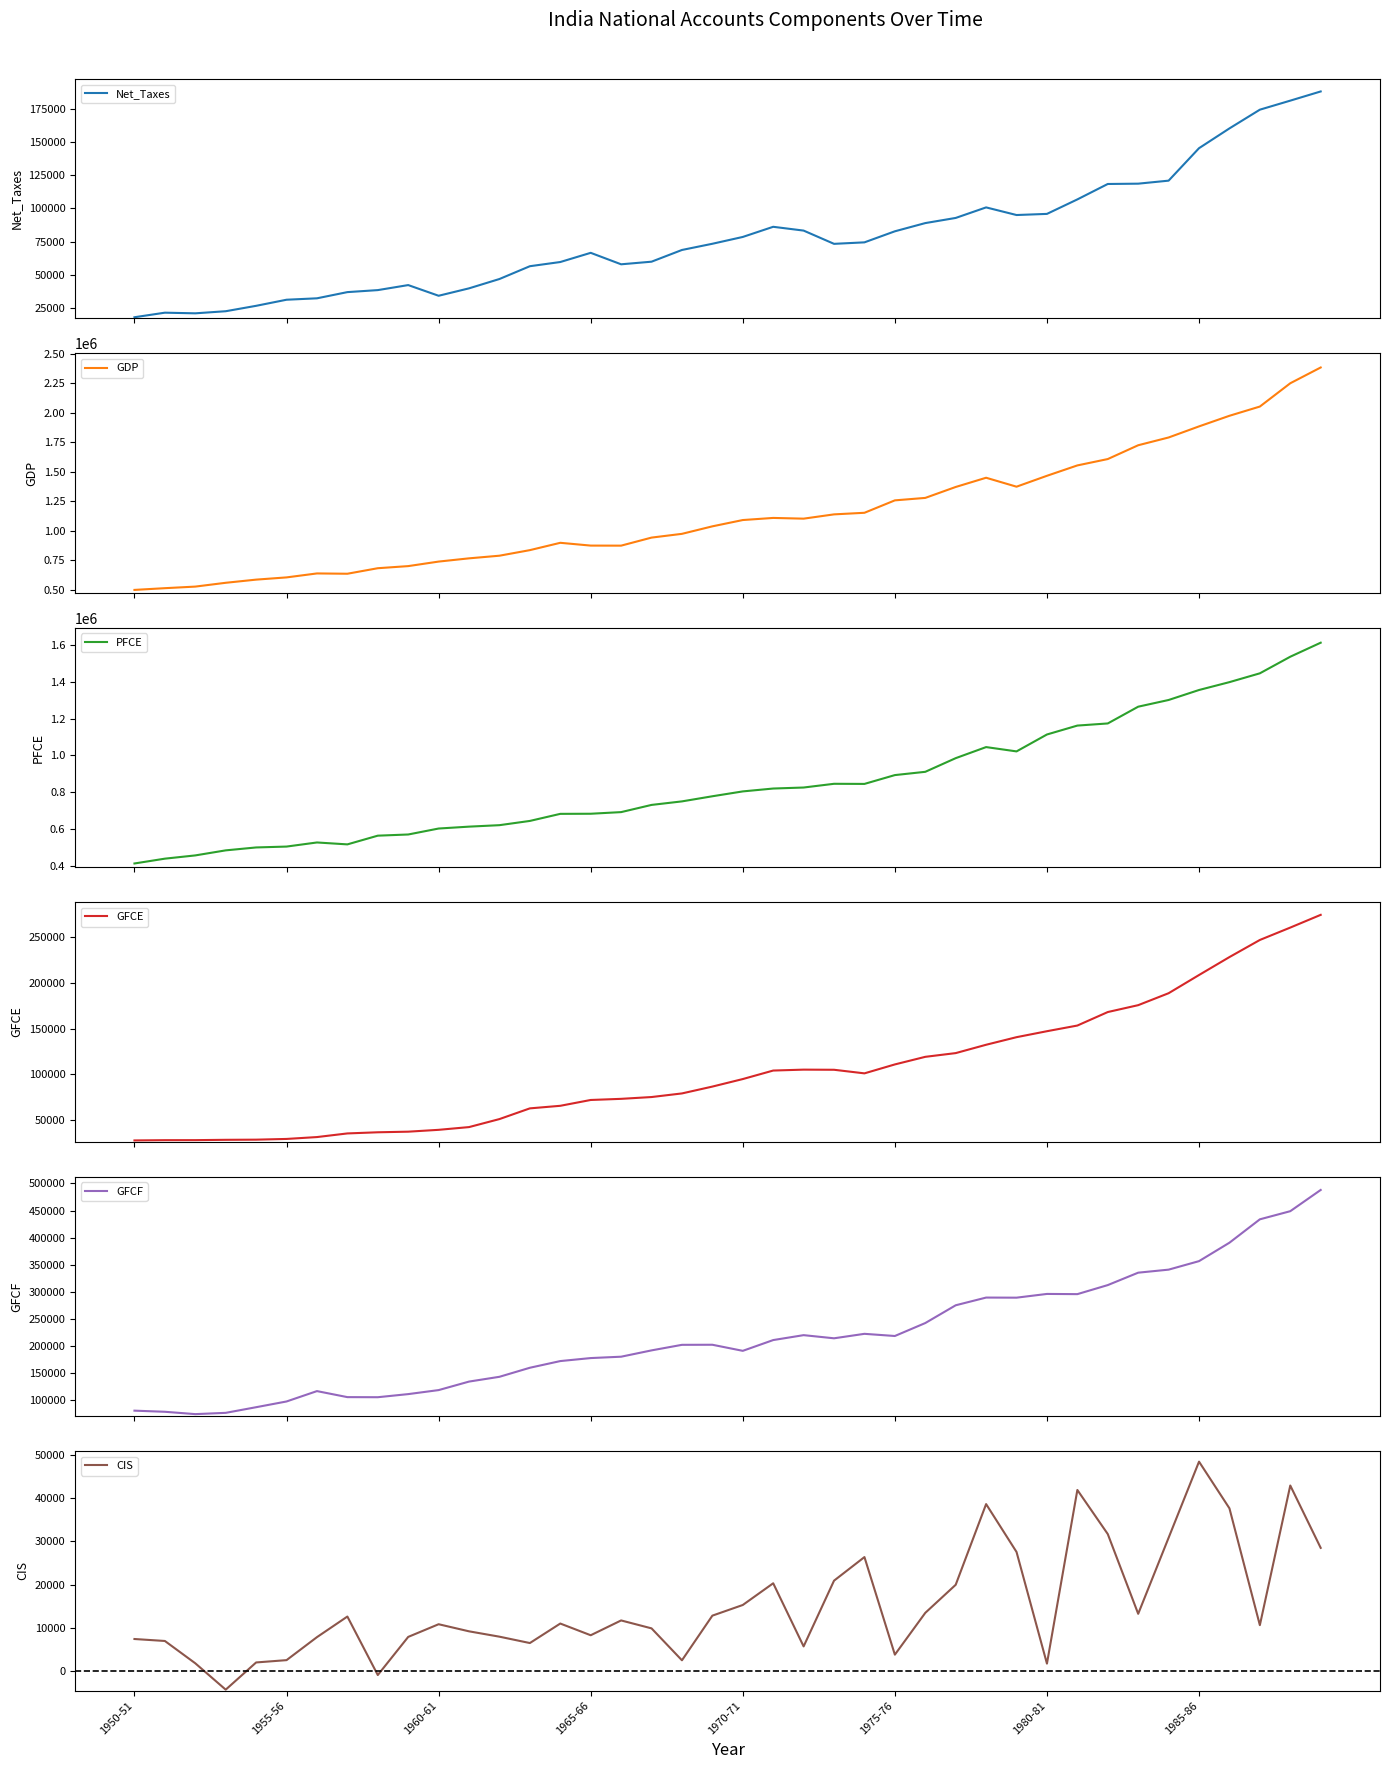

How many positive values does the CIS series have?

38